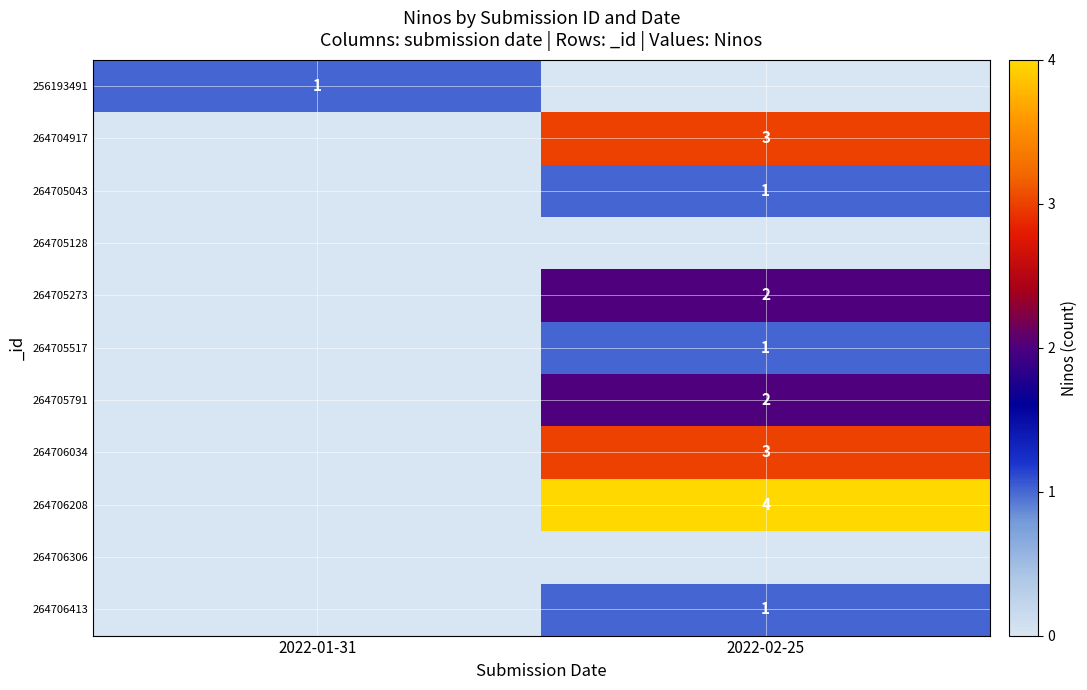

What is the spread (max minus min) of values at 2022-01-31?

1